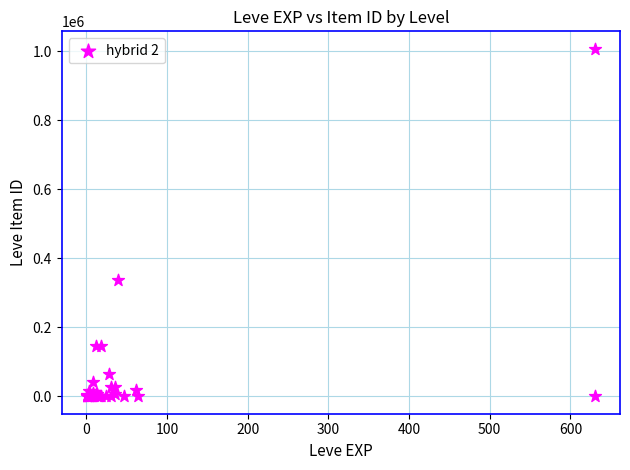

What Y value in the scatter plot is closest to 503625?

337883